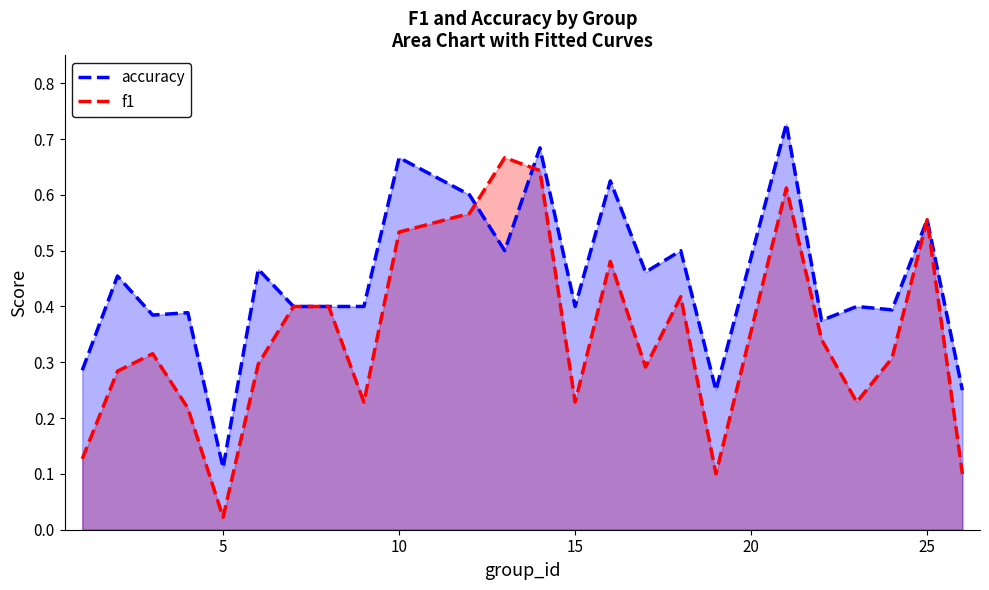

What is the minimum value for accuracy?

0.1